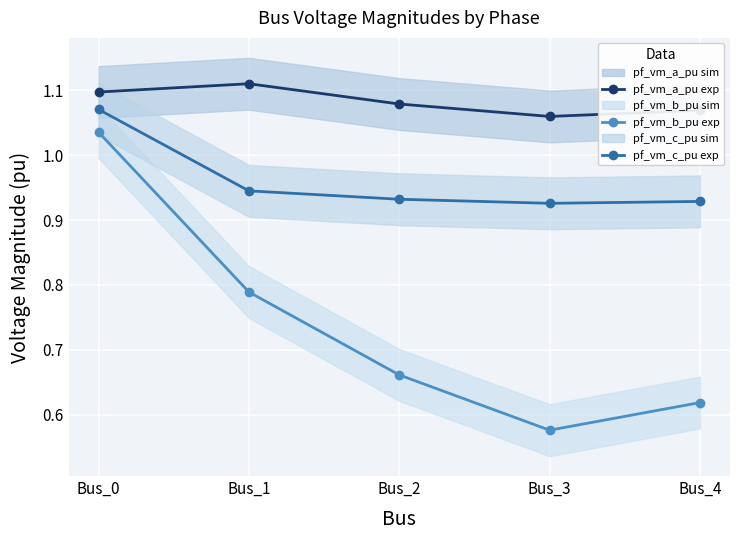

How many data points does each series have?

5